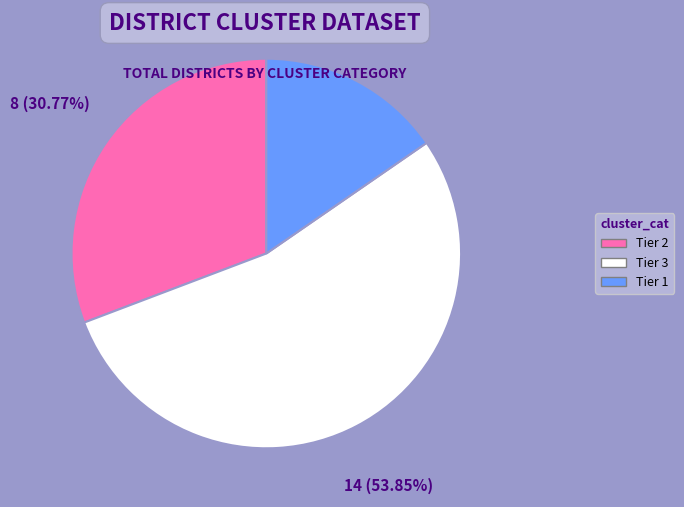

Count the number of slices in the pie.

3